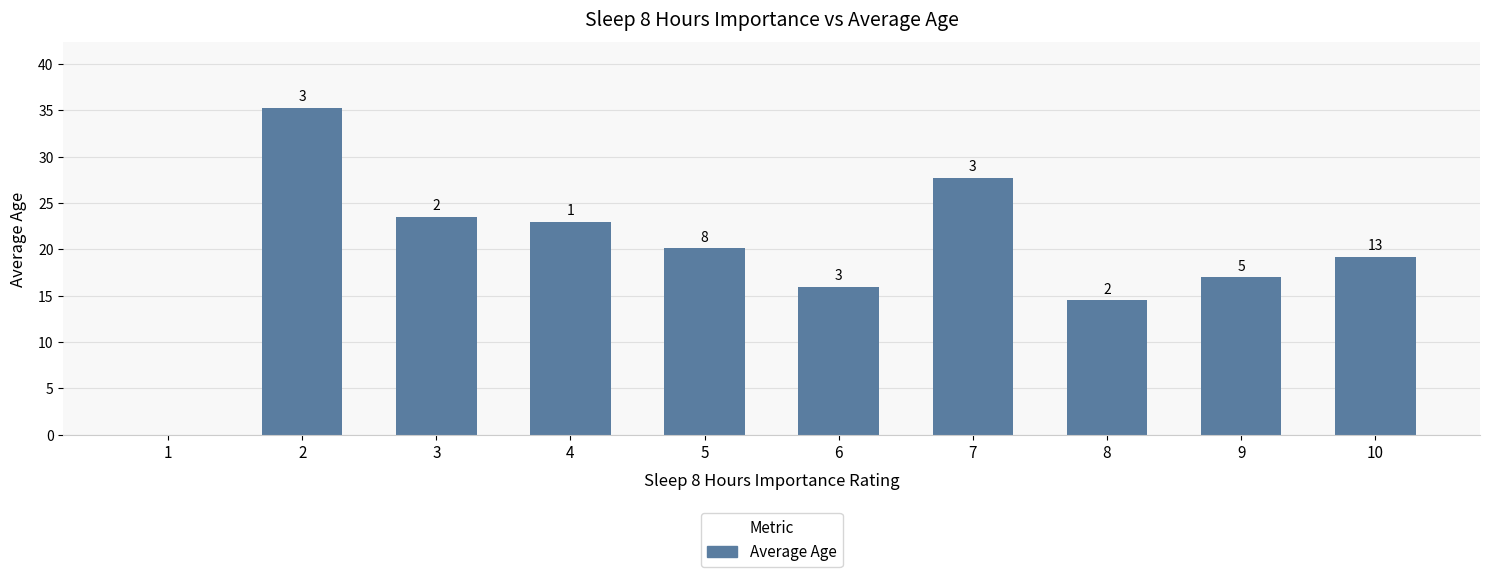

At which category does the chart reach its minimum across all series?

1